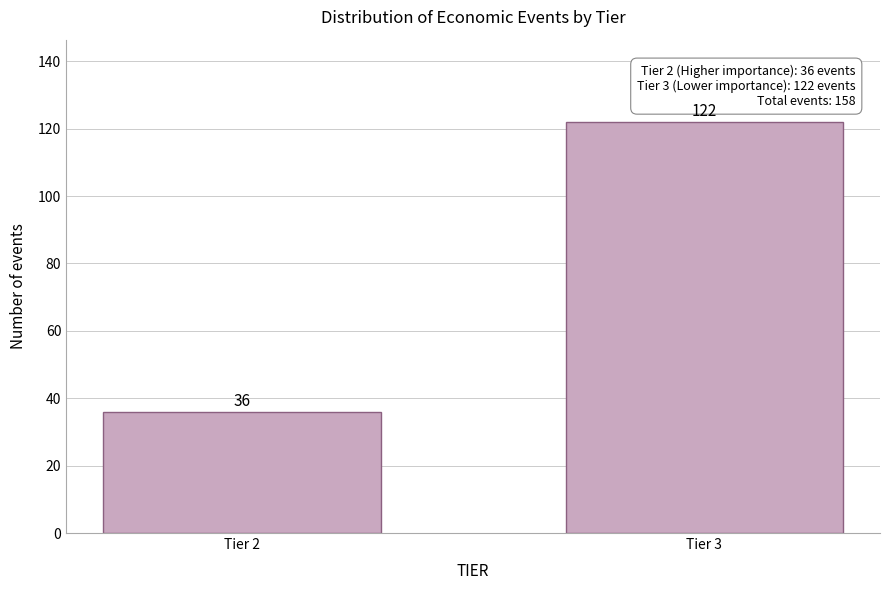

Reading left to right, extract all data points from this chart.

Tier 2=36	Tier 3=122